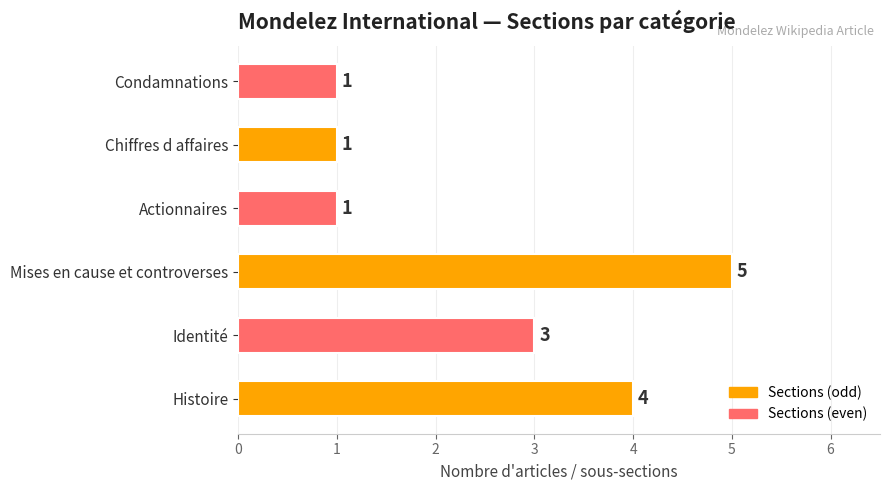

What is the sum of all values?

15